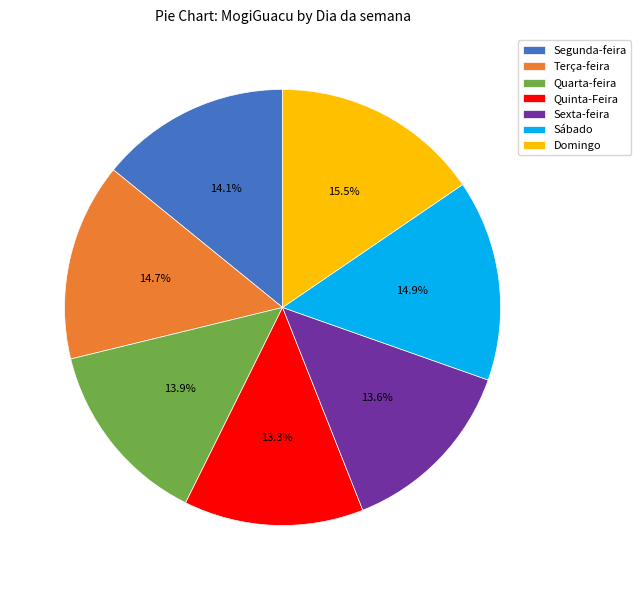

Combined, do Quarta-feira and Segunda-feira account for over 50%?

No